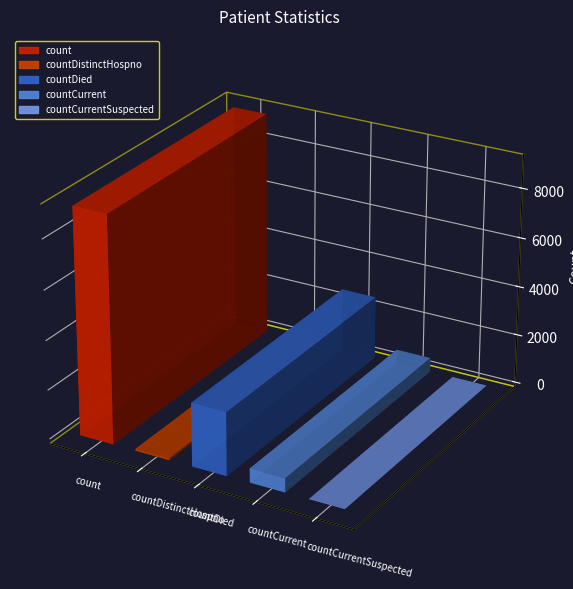

Rank the categories by value from highest to lowest.

count, countDied, countCurrent, countDistinctHospno, countCurrentSuspected